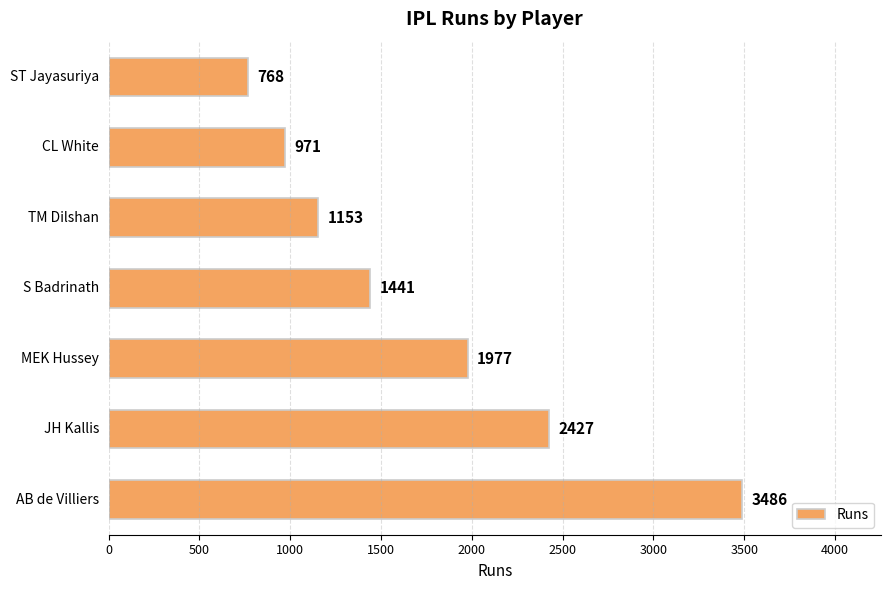

What is the minimum value shown in the chart?

768